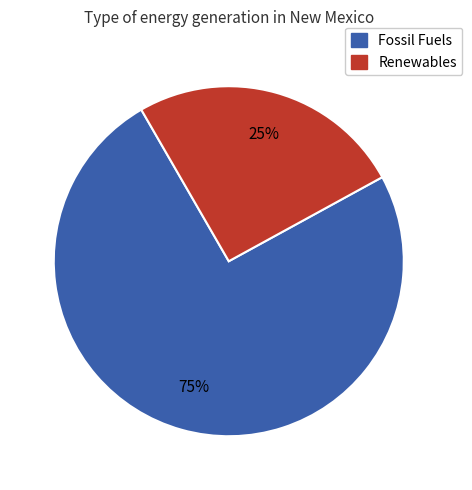

To the nearest percent, what is the average slice percentage?

50%